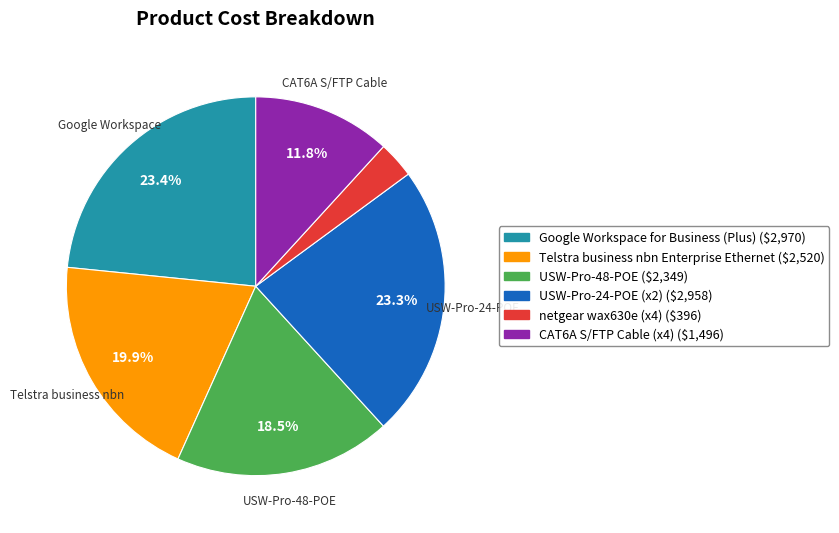

Is there a majority slice in this chart?

No